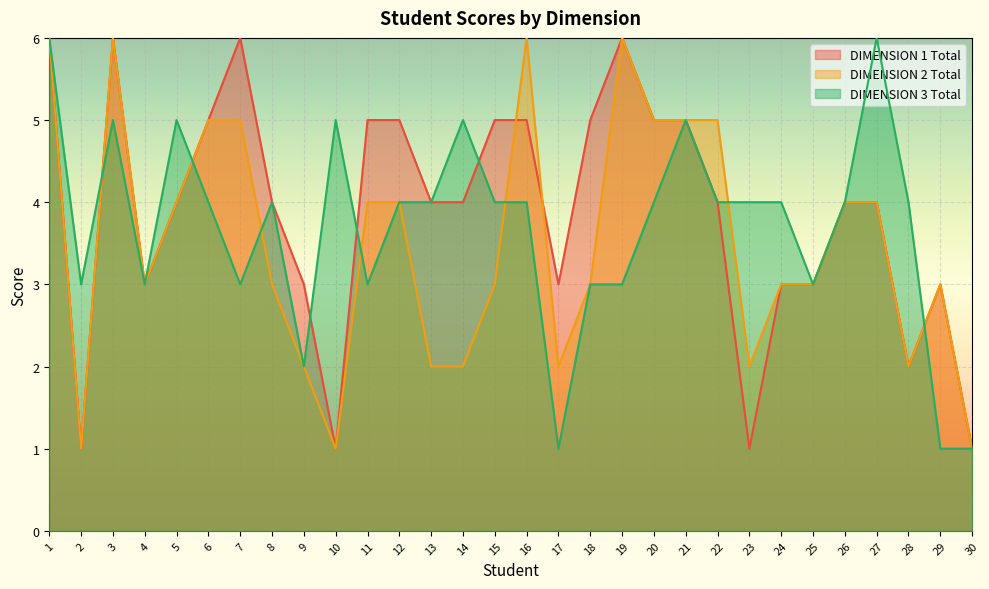

What is the minimum value shown in the chart?

1